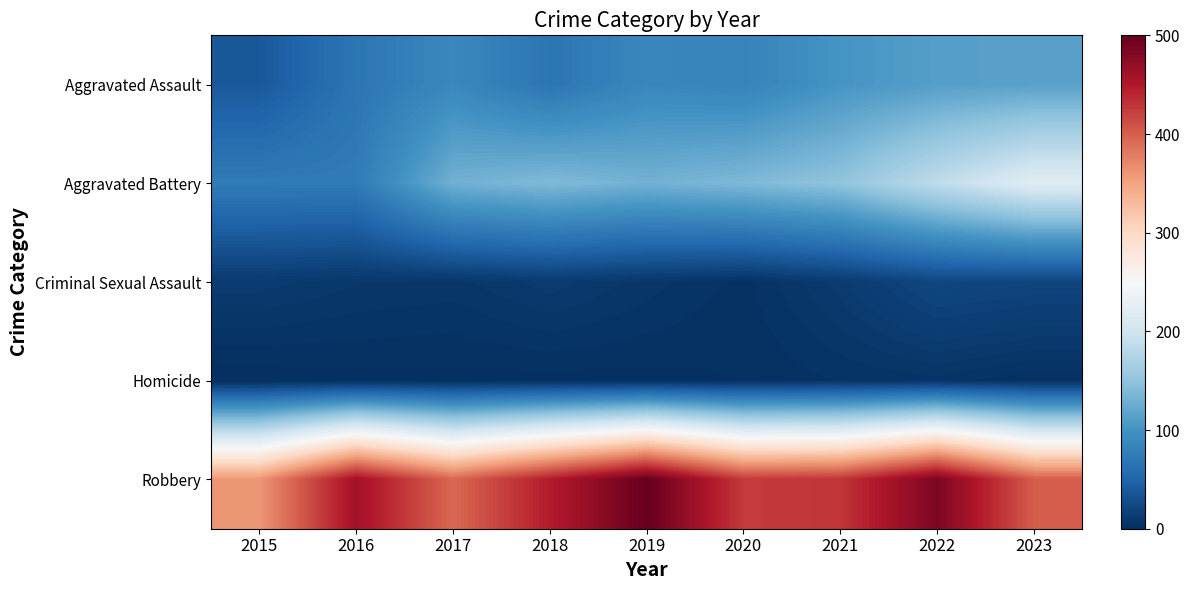

At which category is the sum across all series the highest?

2022